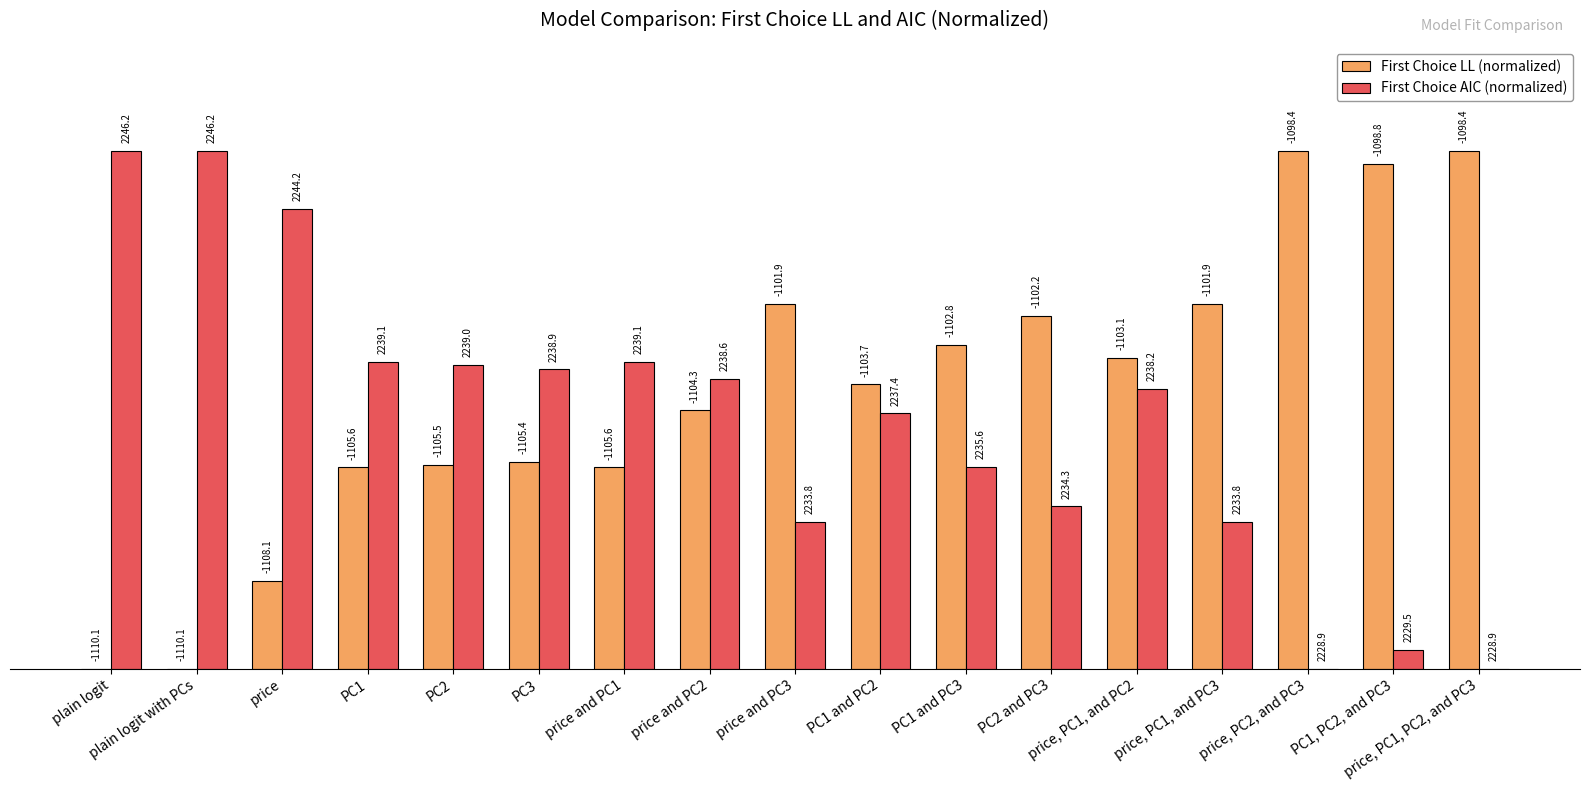

What is the sum of all First Choice LL (normalized) values?

907.3